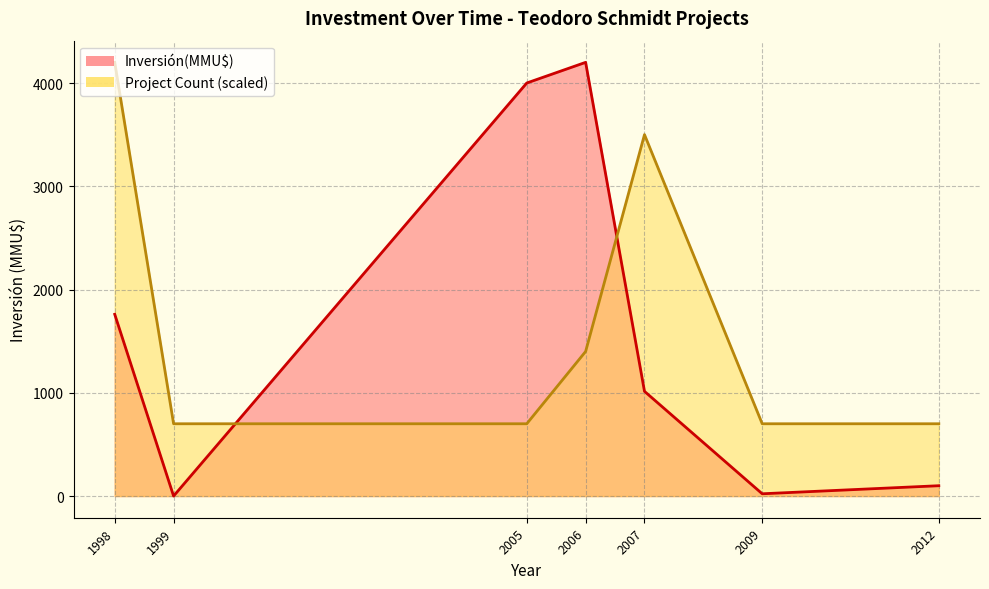

What is the difference between the second highest and second lowest values in the Inversión(MMU$) series?

4000